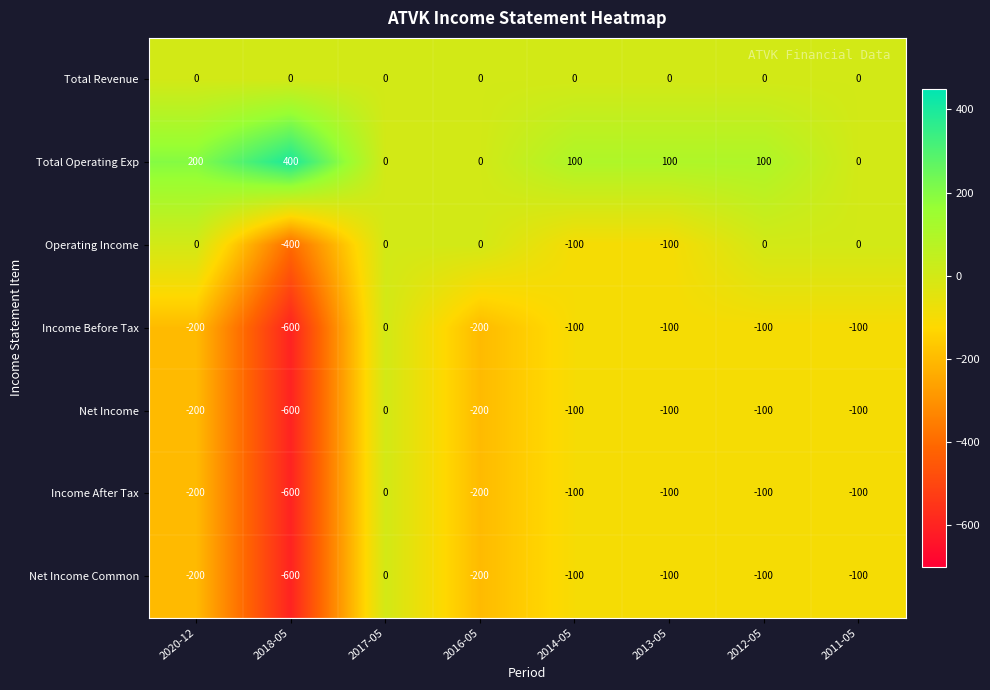

Is it true that Net Income equals -100 at 2012-05?

True